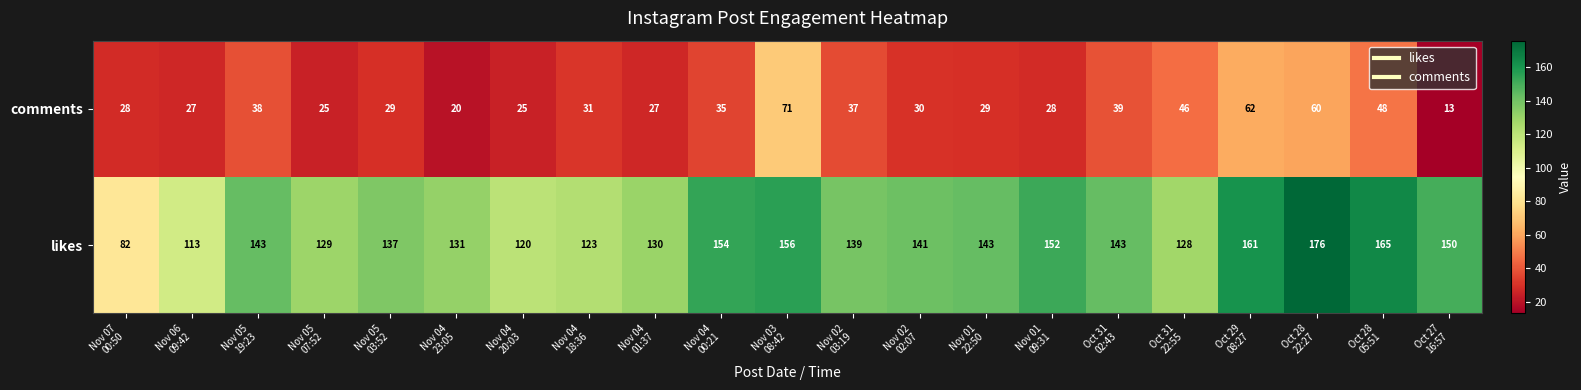

At how many categories does at least one series exceed 86?

20